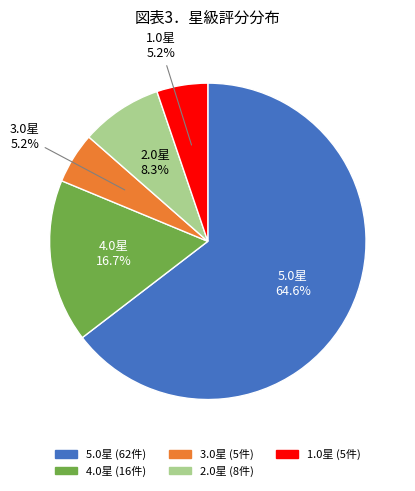

What is the ratio of the value at 3.0星 to the value at 1.0星?

1.0